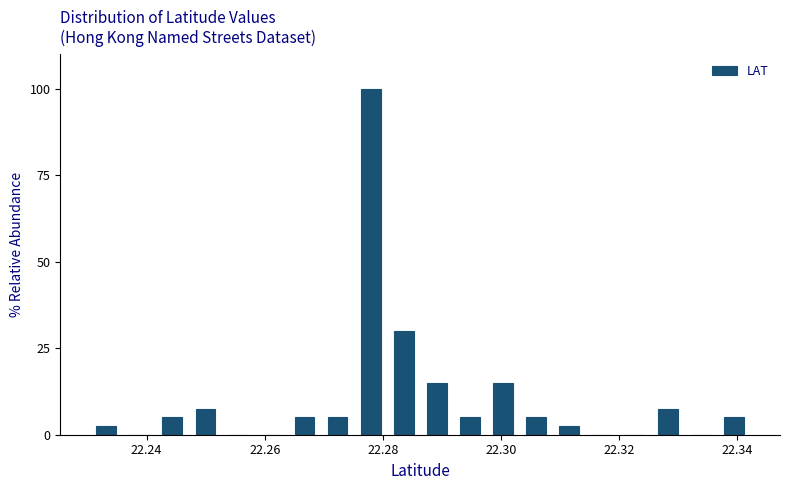

Read against the x-axis, roughly where is the centre of the tallest bar?

22.278